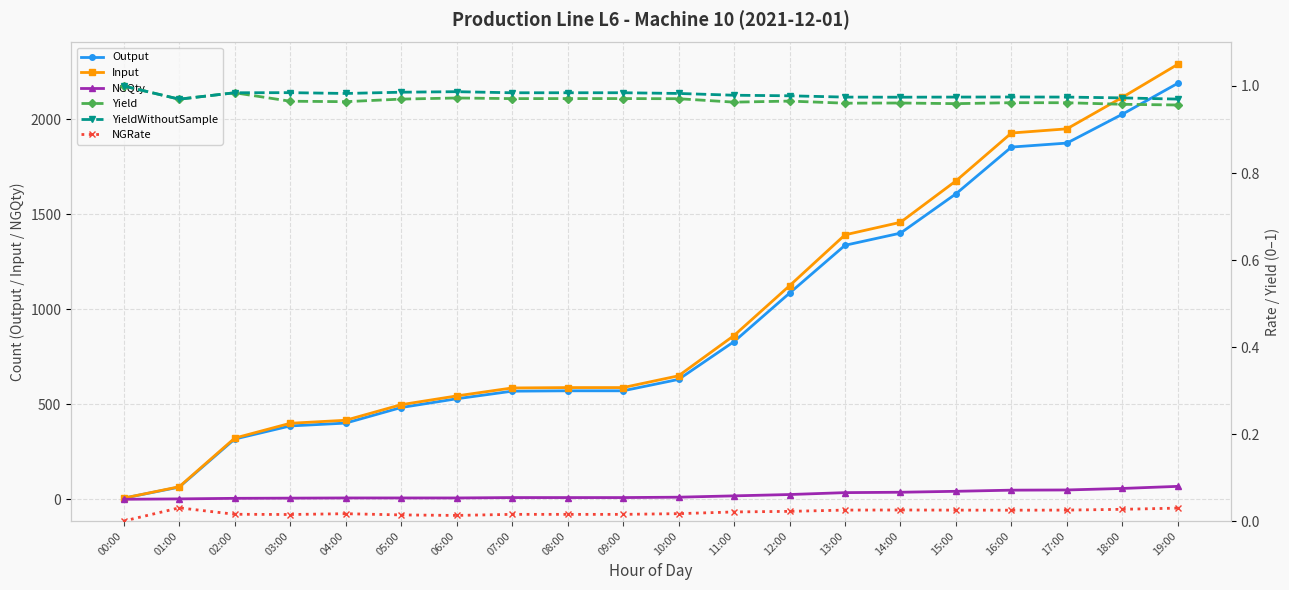

True or false: YieldWithoutSample and Input intersect in this chart.

False